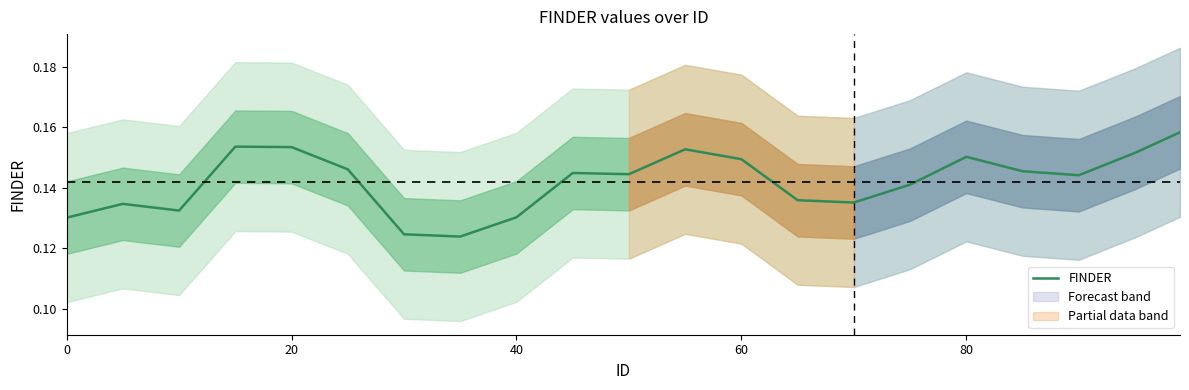

How many lines are shown in the chart?

1